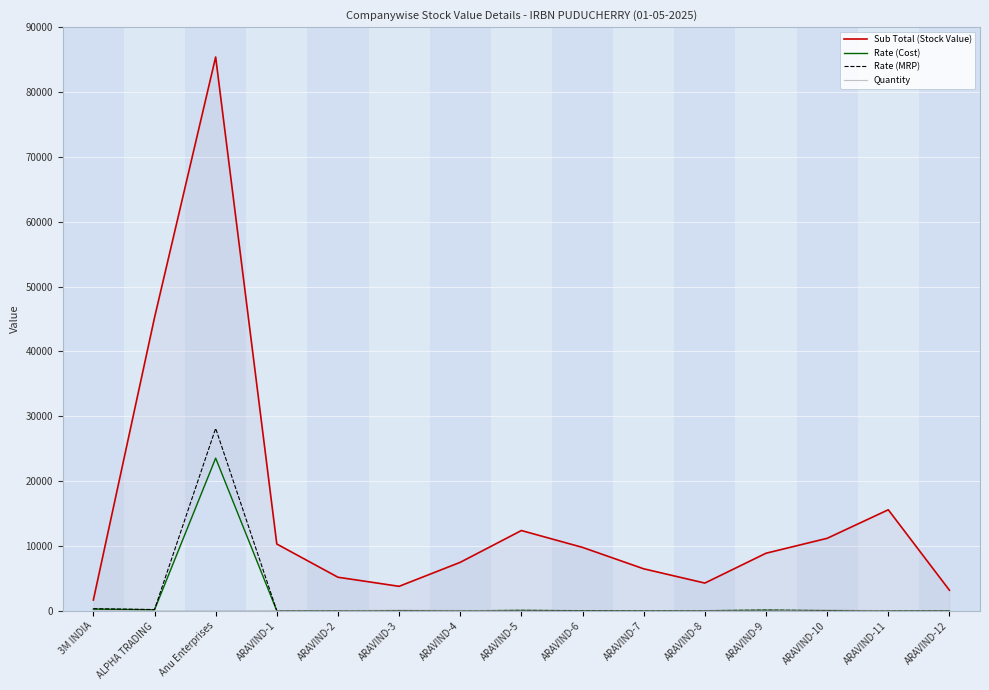

Between ARAVIND-3 and ARAVIND-4, which series saw the biggest shift?

Sub Total (Stock Value)